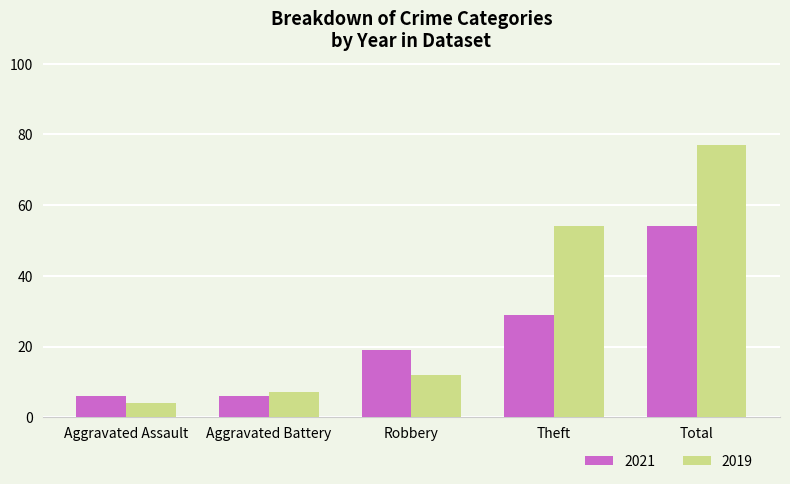

What is the total value across all series at Robbery?

31